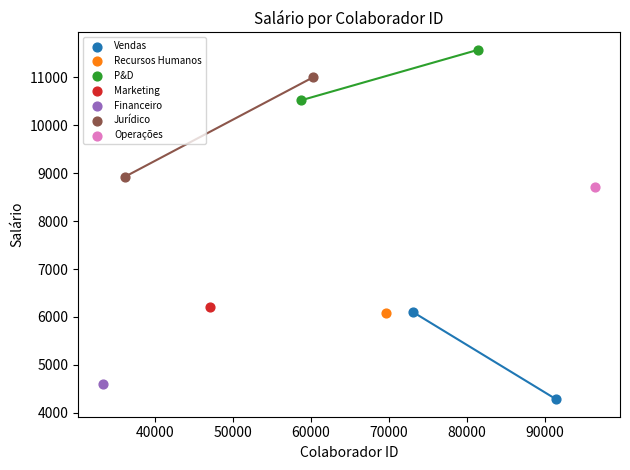

Which series contains the lowest Y value?

Vendas